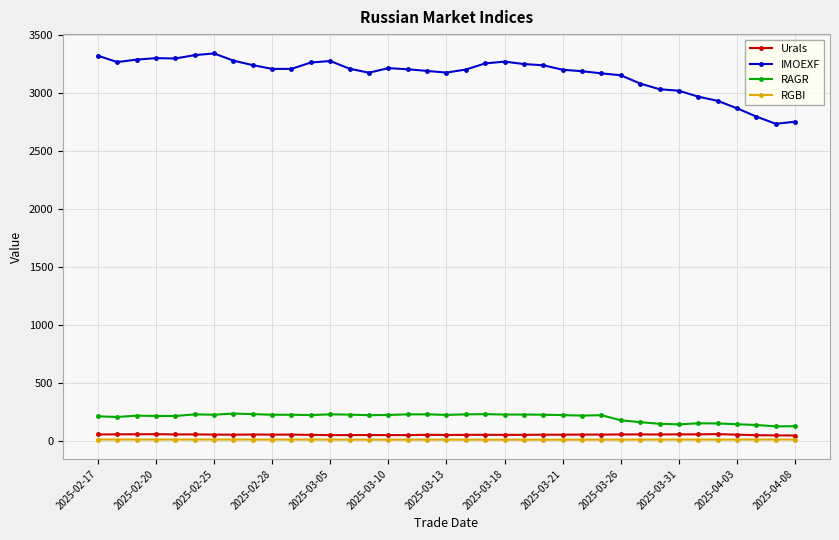

True or false: RGBI and Urals intersect in this chart.

False